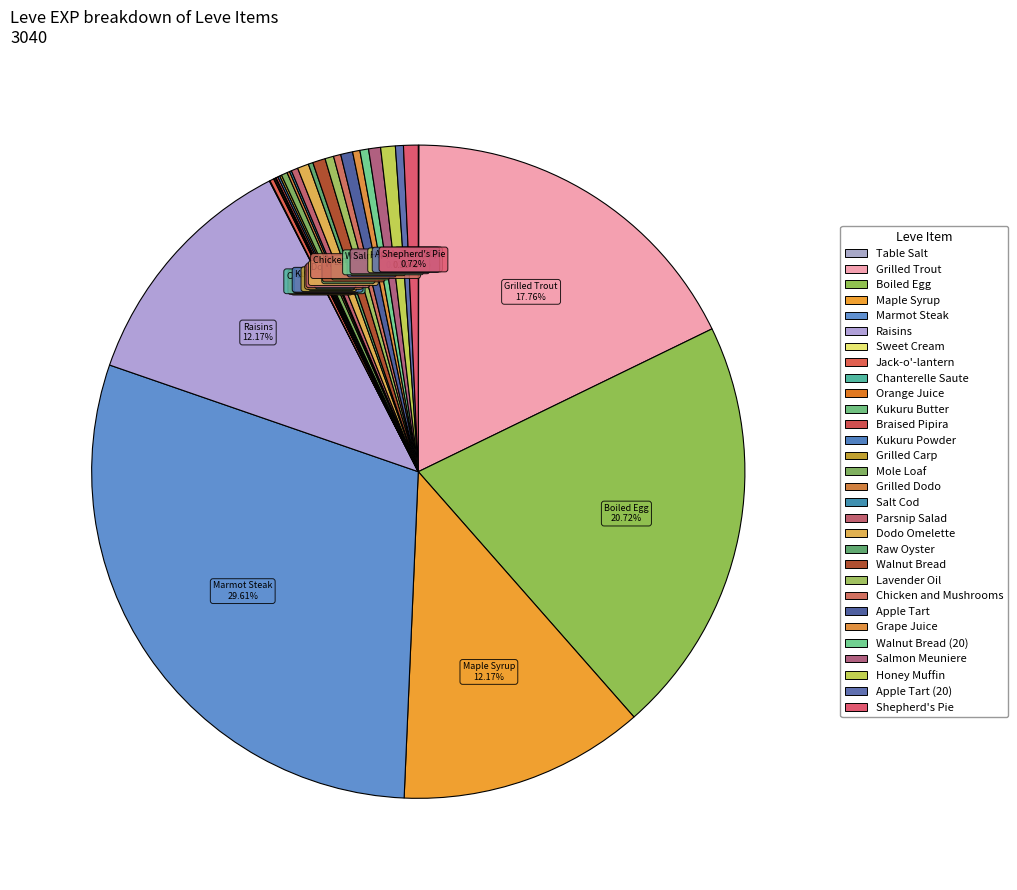

Is there a majority slice in this chart?

No